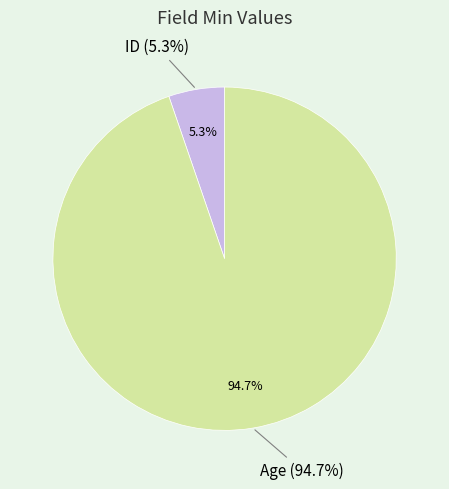

To the nearest percent, what portion does ID represent?

5%